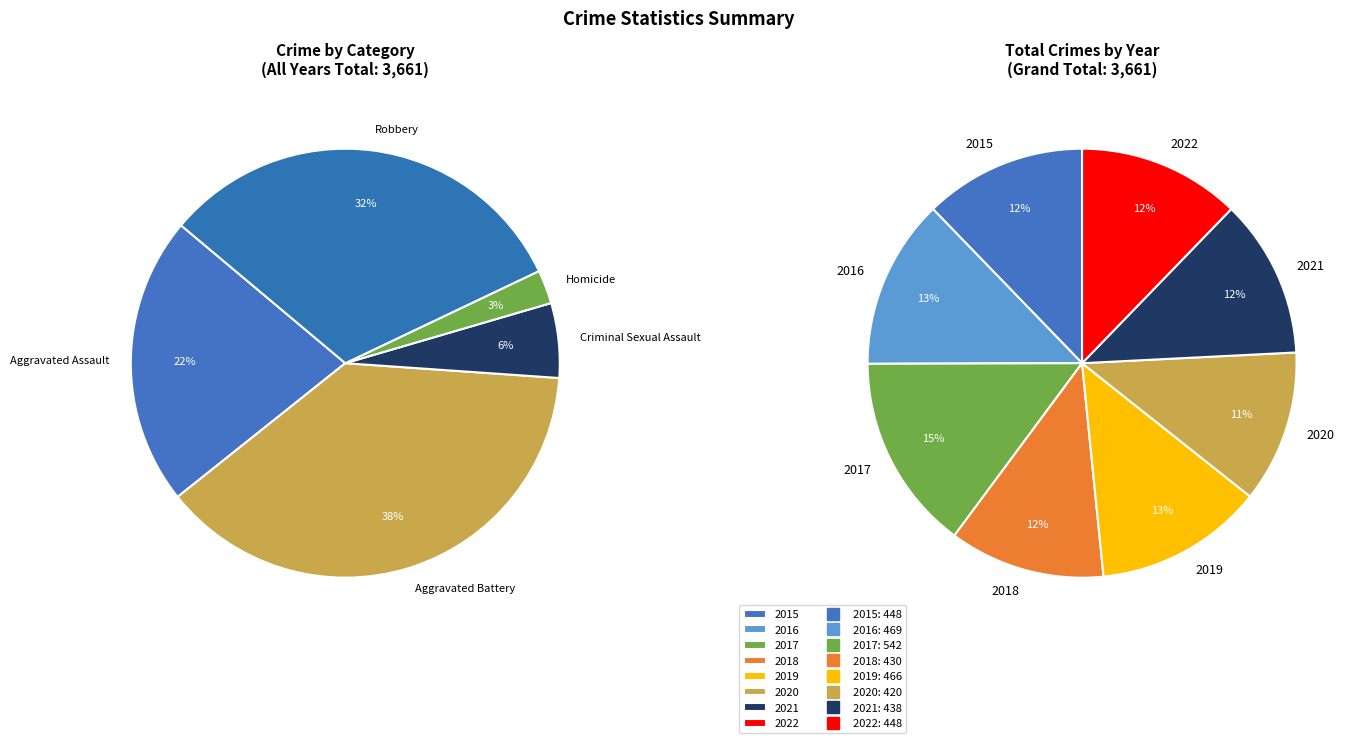

Does 2022 account for over 50% of the chart?

No